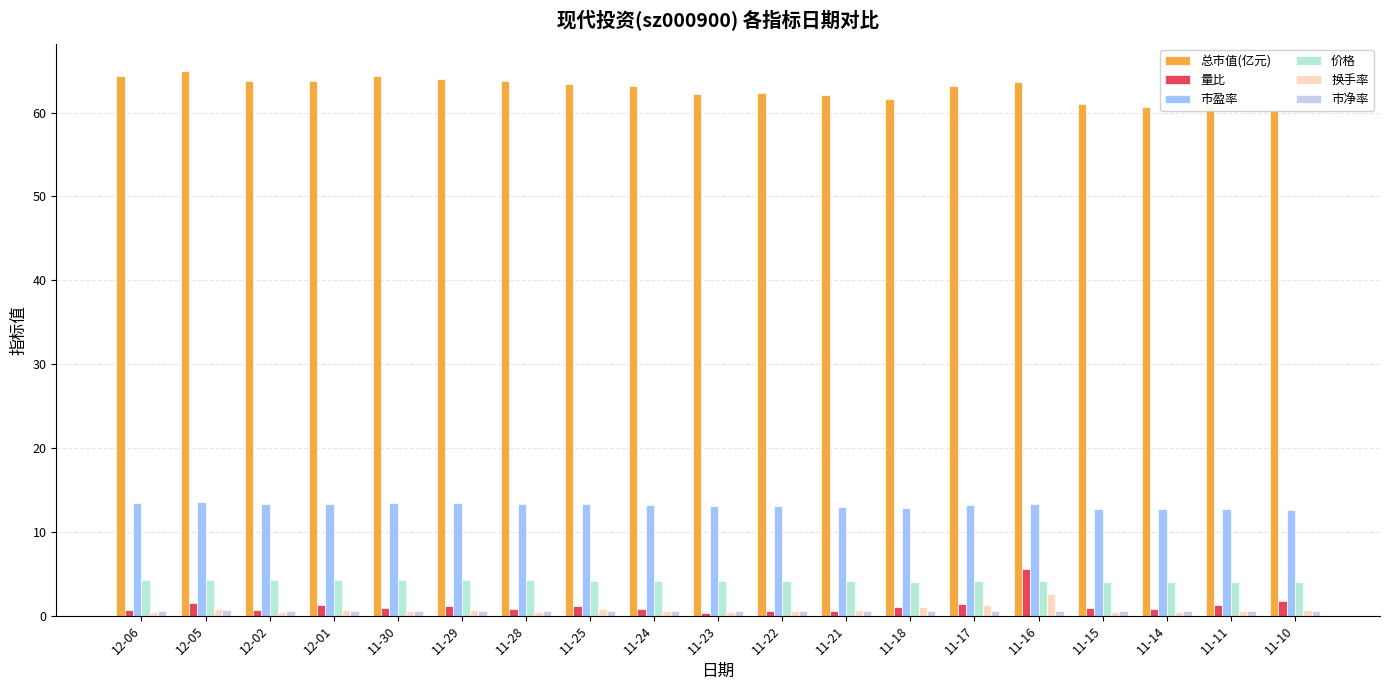

The value of 价格 at 11-14 is 4.0. True or false?

True